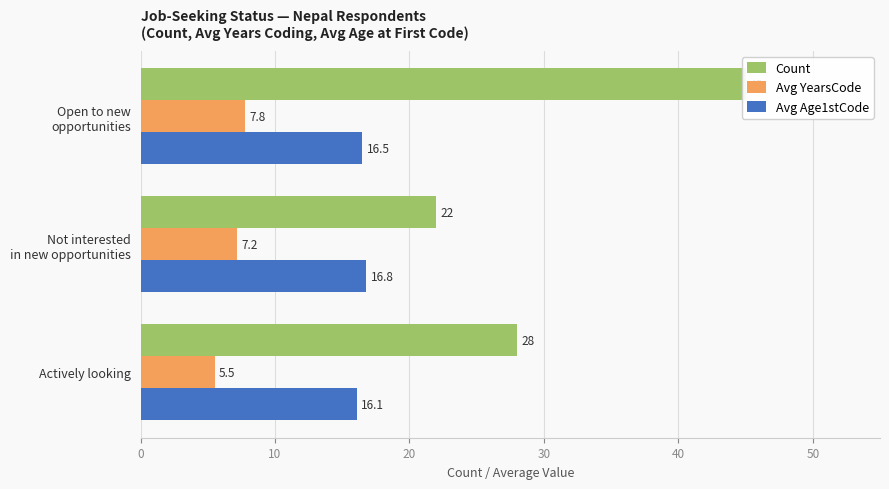

The Avg Age1stCode series shows 9.0 at 10. True or false?

False